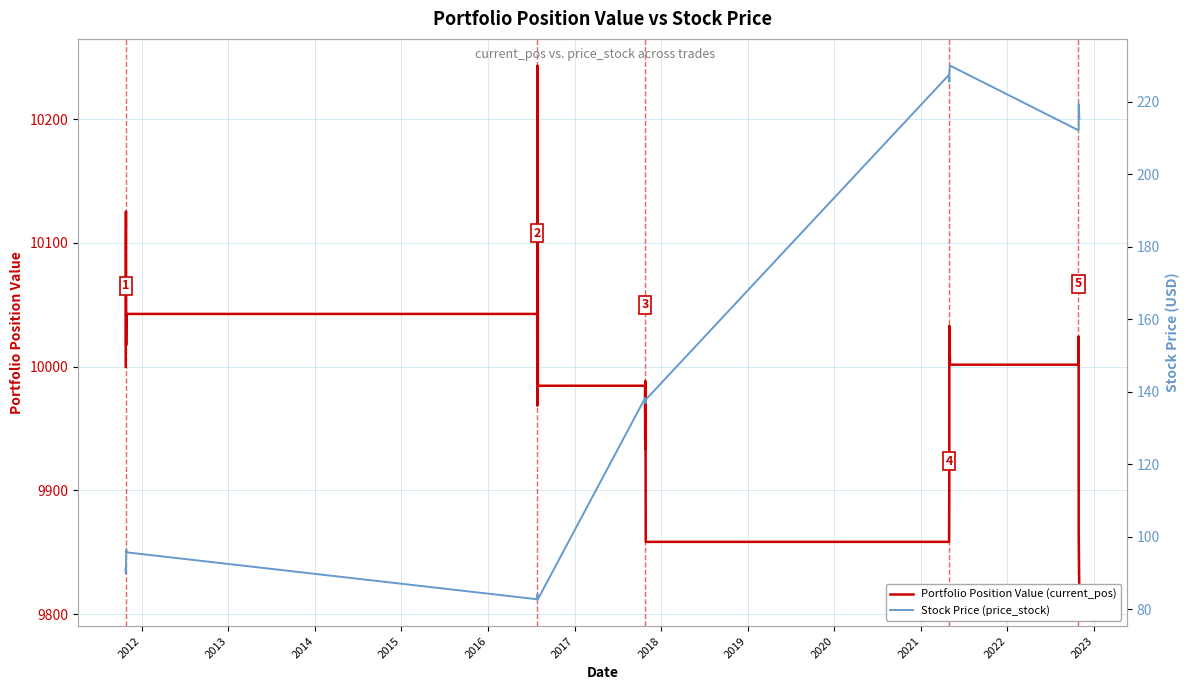

What is the maximum value shown in the chart?

10243.3